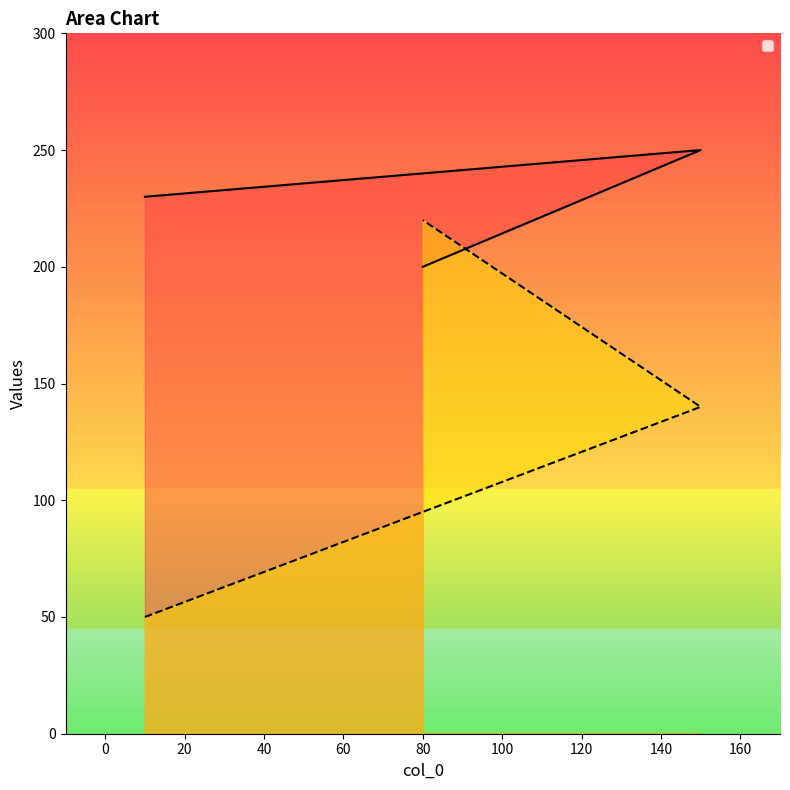

Which series has the largest total across all categories?

_1